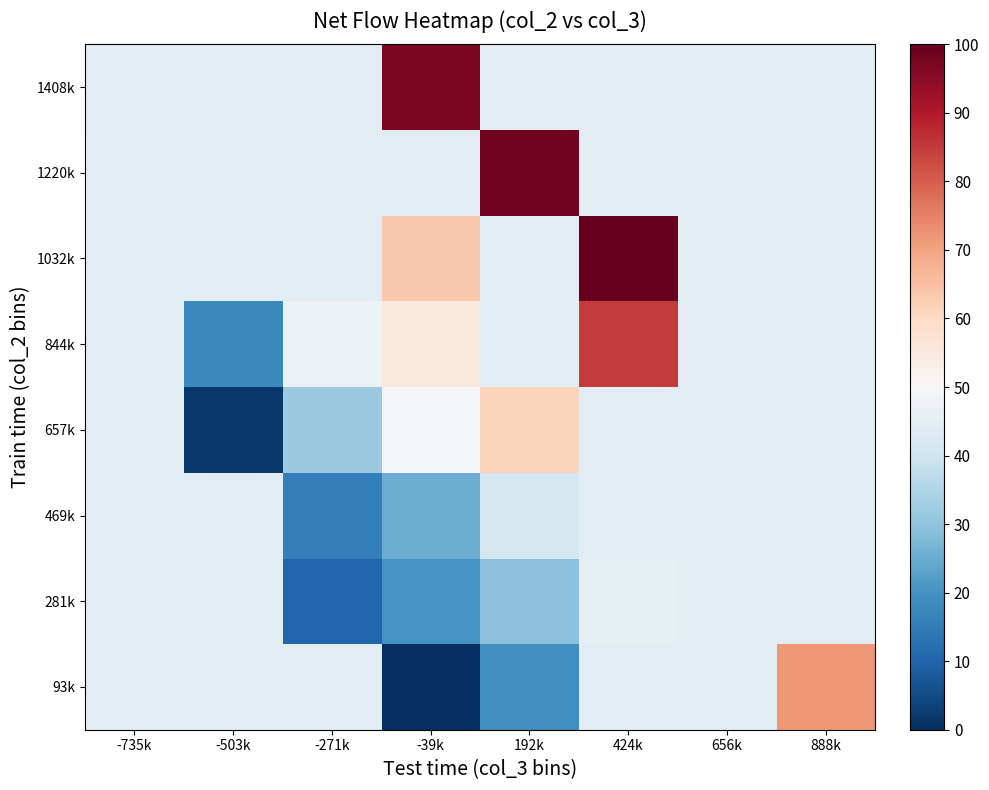

At which category does the chart reach its minimum across all series?

-39k